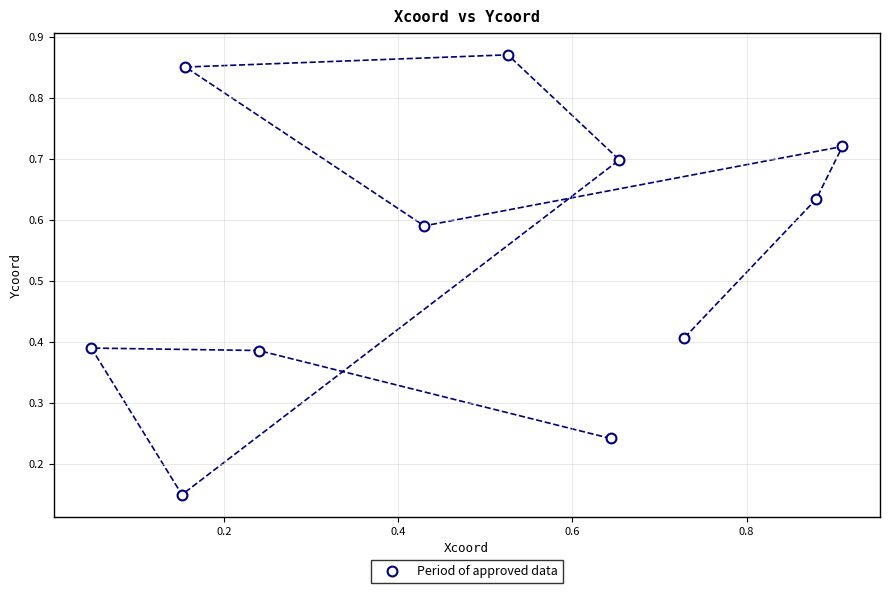

What is the average X value?

0.5